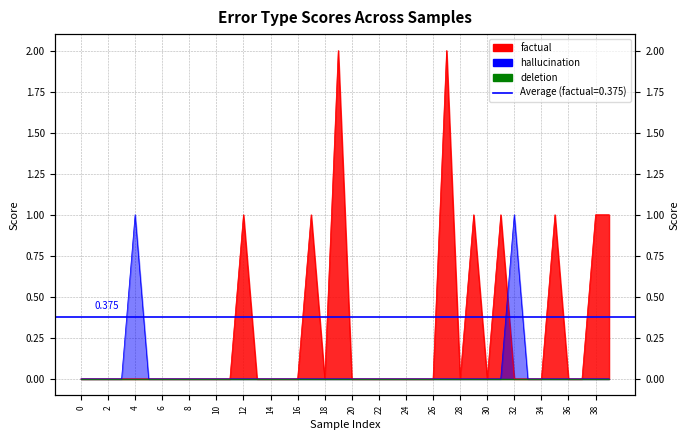

Which series has the largest range (max minus min)?

factual